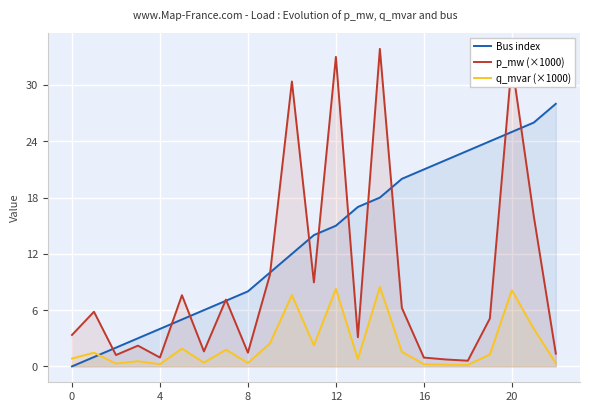

What is the maximum value for p_mw (×1000)?

33.9